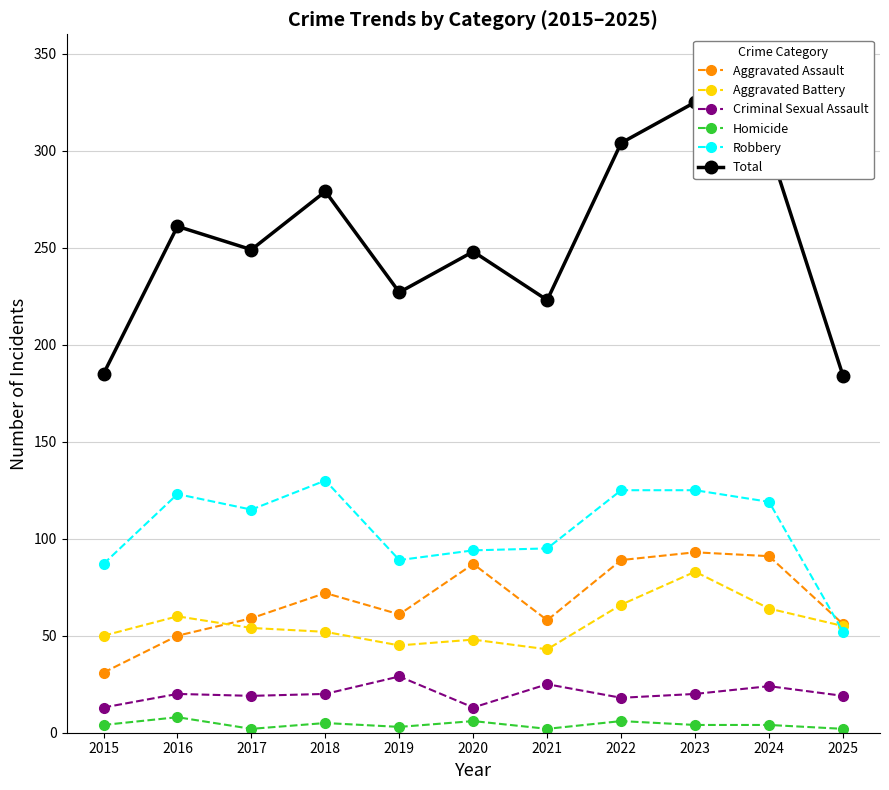

At which category does Homicide reach its first local valley?

2017